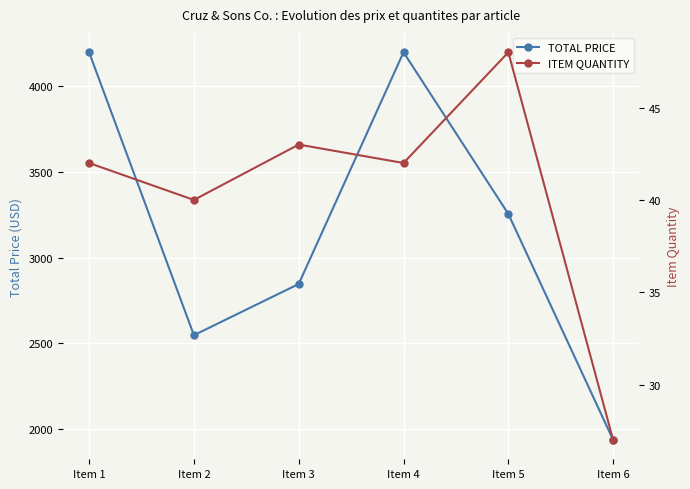

Which series has the widest spread of values?

TOTAL PRICE